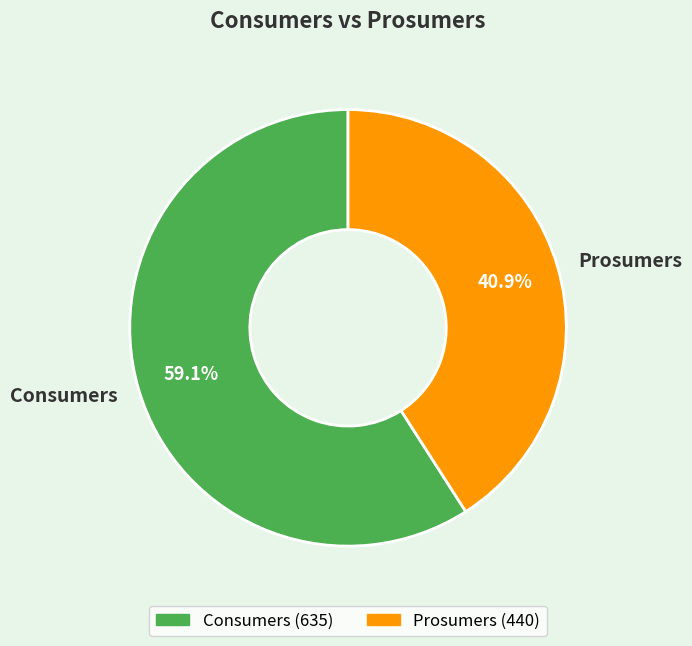

To the nearest percent, what percentage of the pie is Consumers?

59%